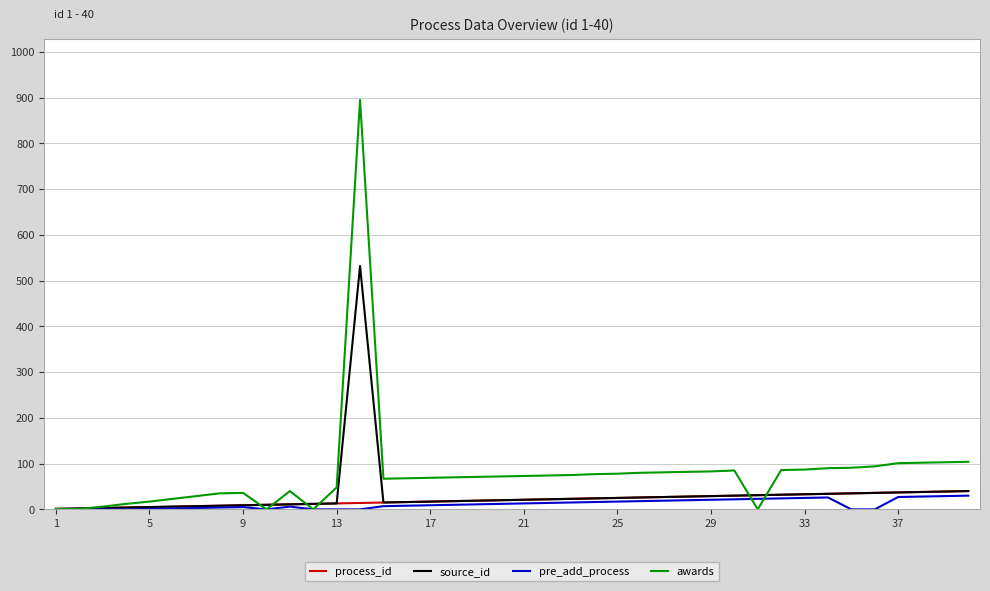

What is the difference between the maximum and minimum values in the pre_add_process series?

30